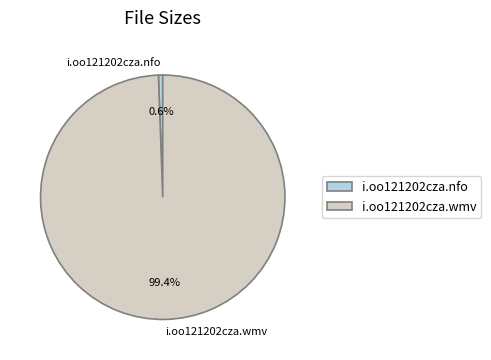

What percentage is the i.oo121202cza.wmv slice, to the nearest percent?

99%